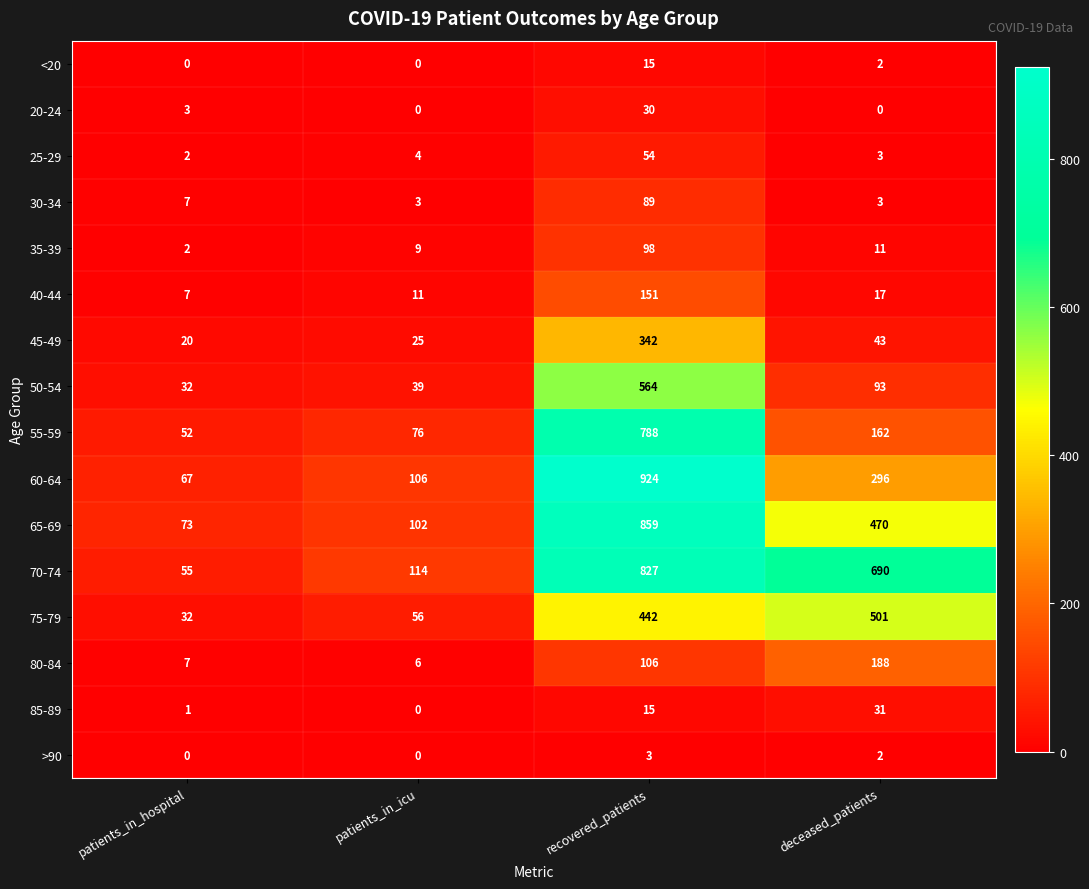

What is the greatest value displayed?

924